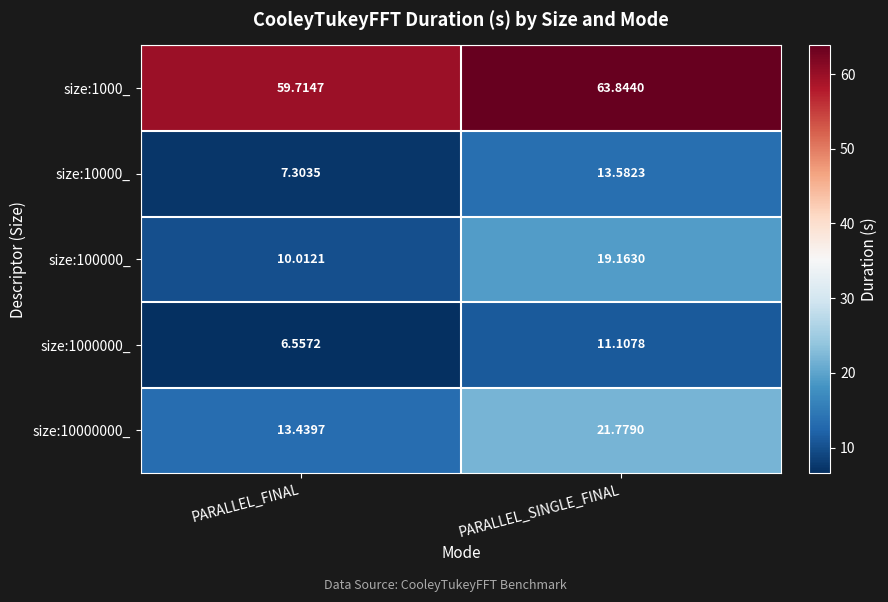

At which label does size:100000_ first exceed 19?

PARALLEL_SINGLE_FINAL